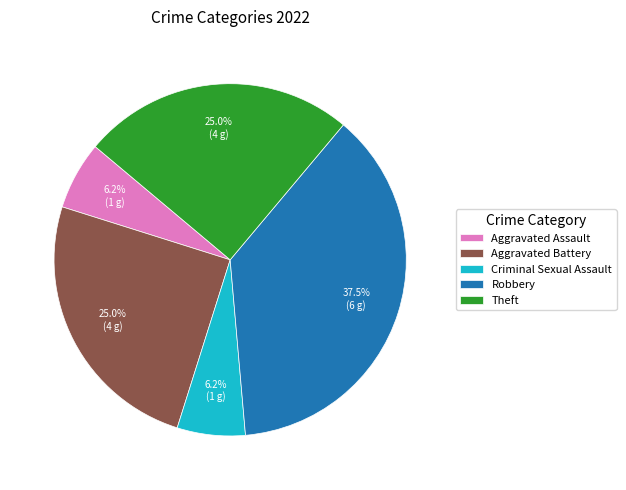

To the nearest percent, what is the average slice percentage?

20%